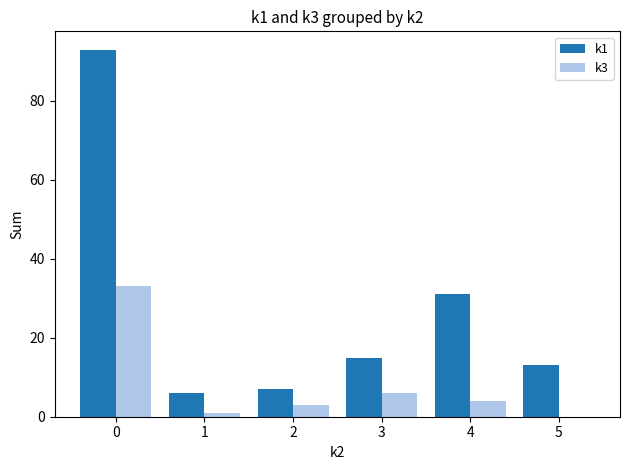

Is the value of k1 at 0 greater than the value of k3 at 5?

Yes